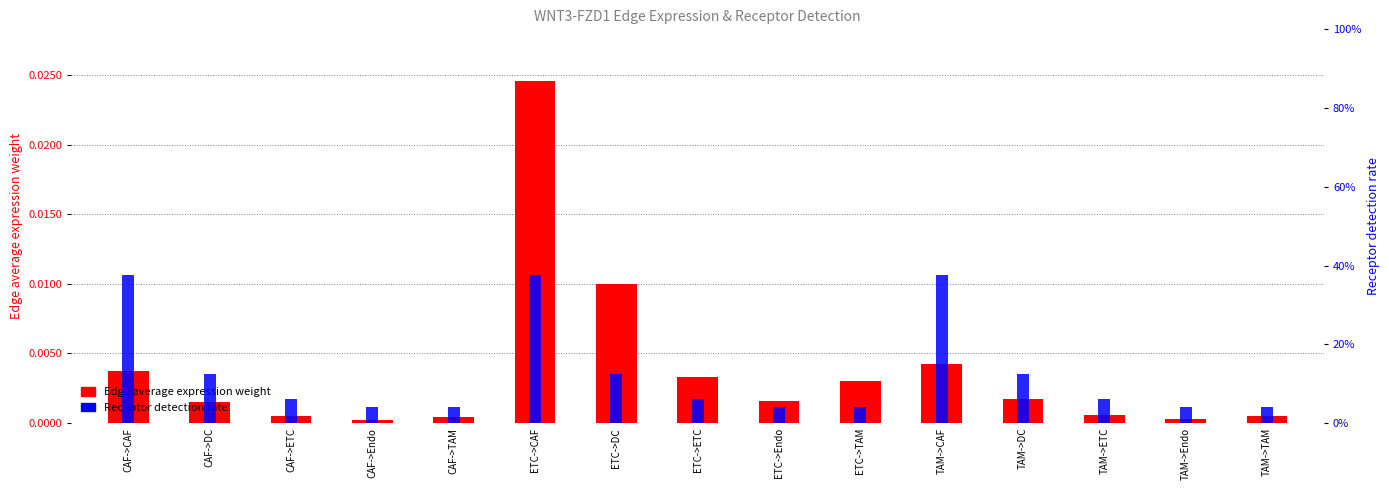

Which series has the largest total across all categories?

Receptor detection rate